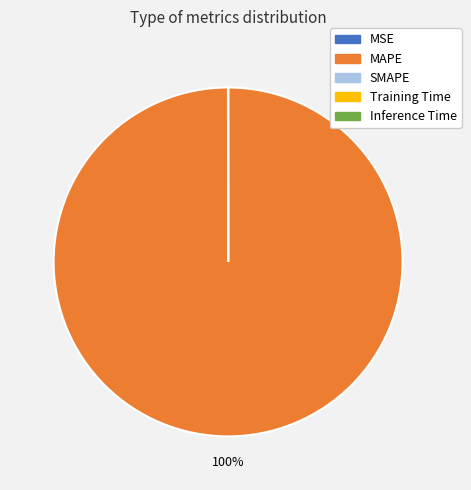

Which category has the biggest portion of the pie?

MAPE